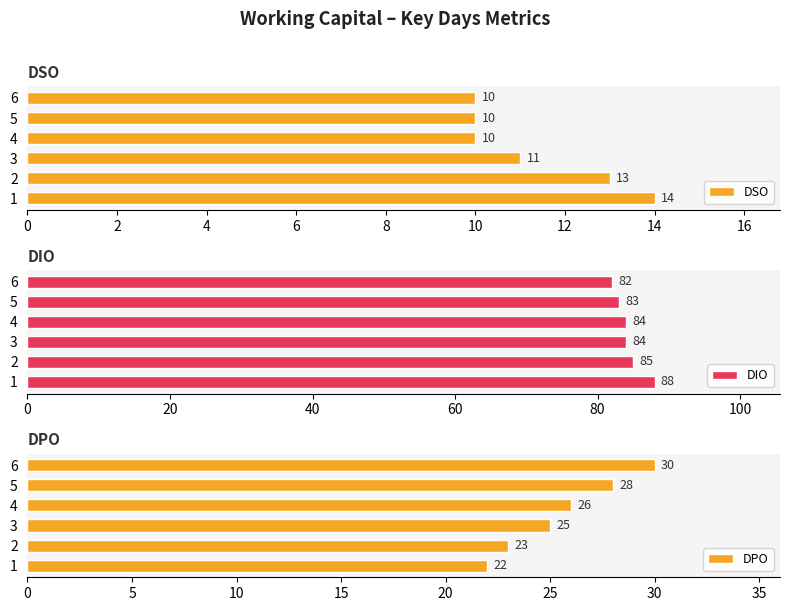

How many data points does each series have?

6